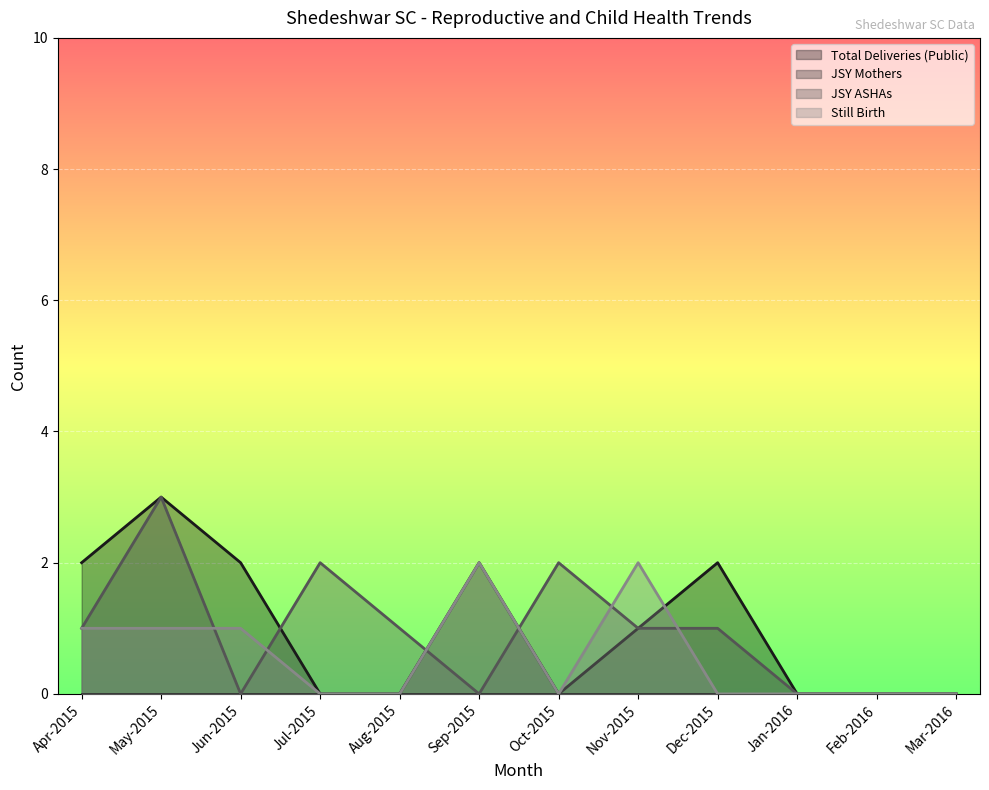

How many times do JSY ASHAs and Still Birth cross each other?

6